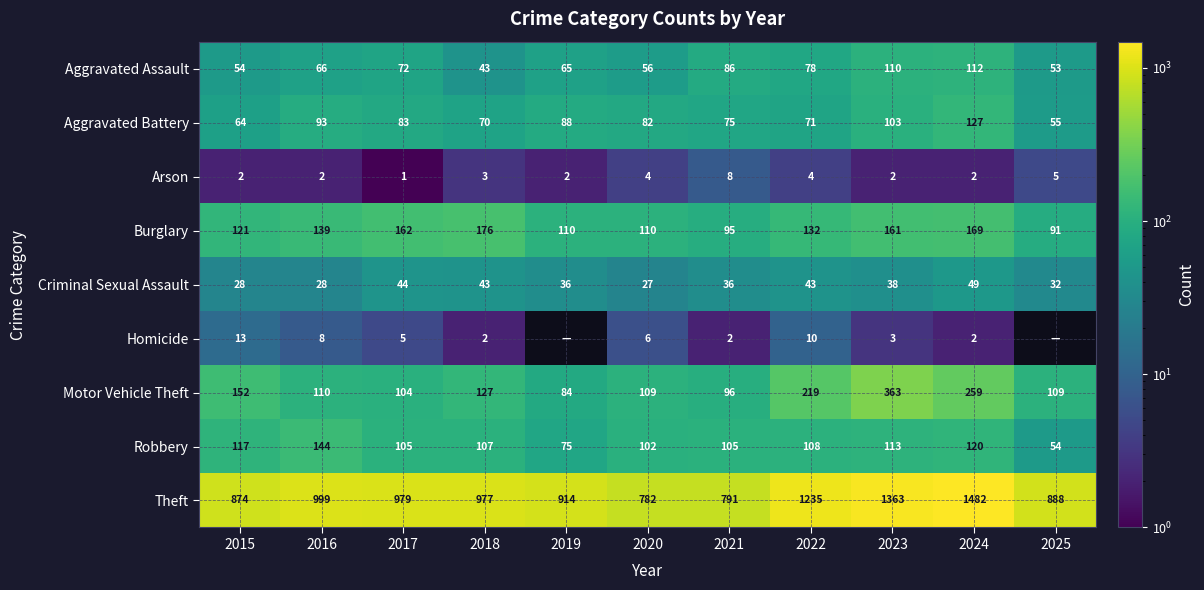

What is the difference between the Burglary values at 2016 and 2022?

7